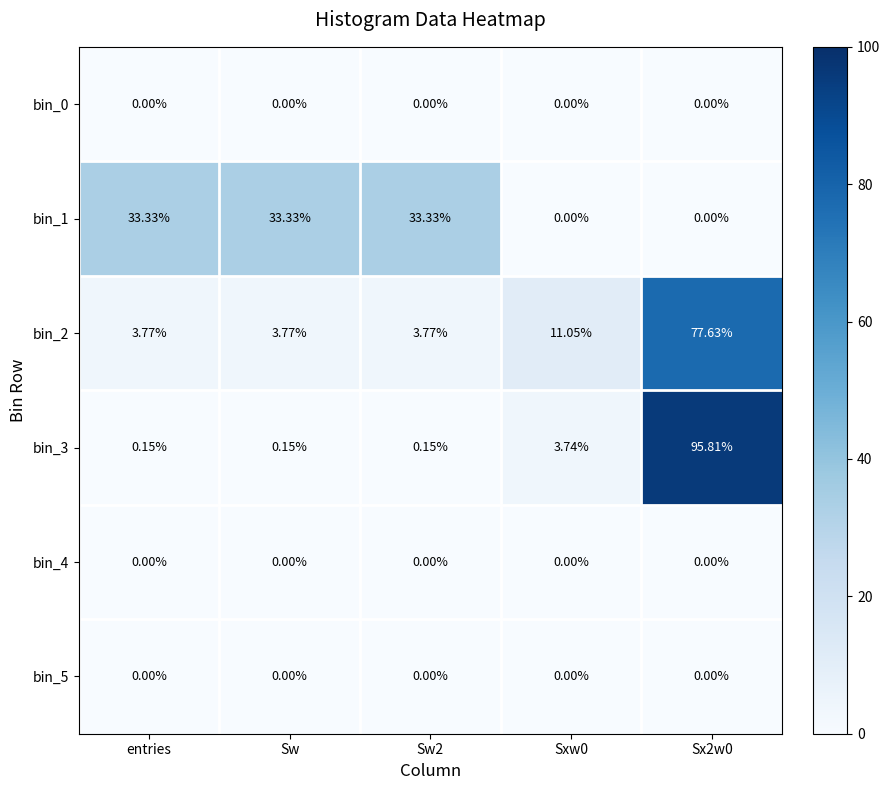

How many data points does each series have?

5